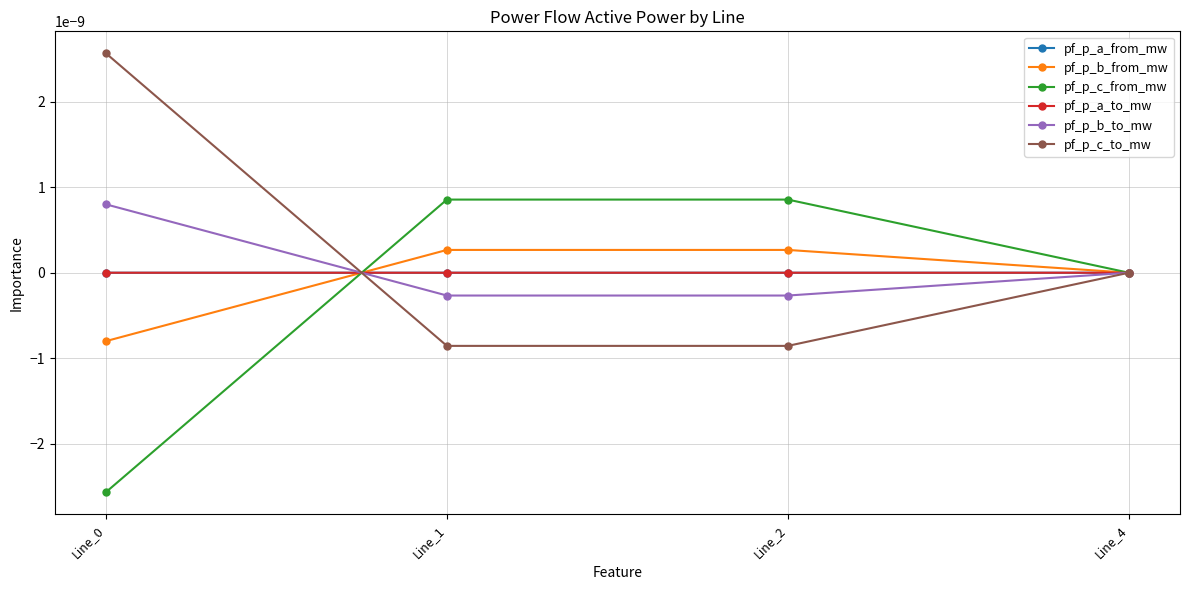

Is this an area chart (filled region under the line)?

No